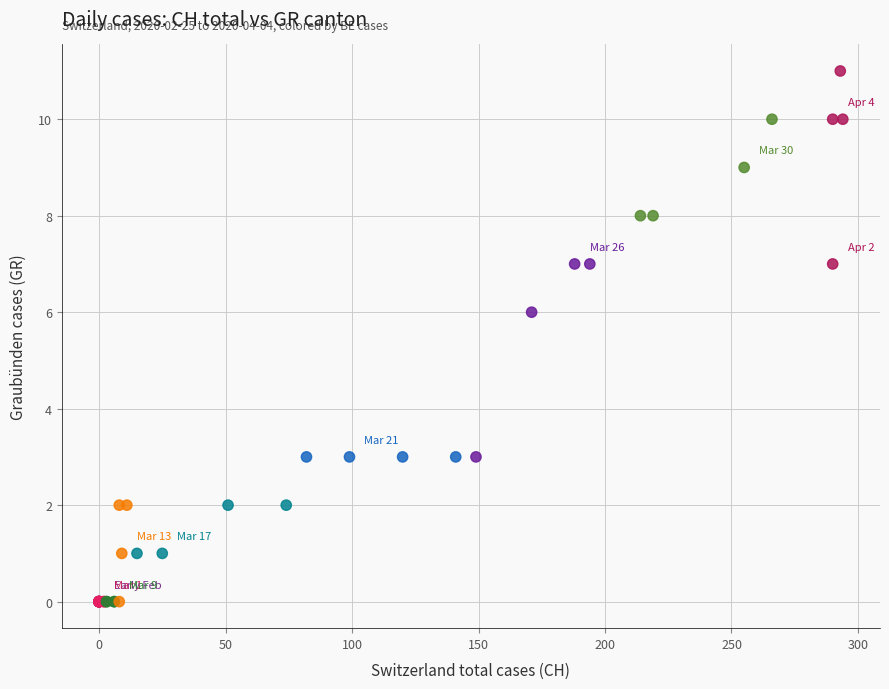

What Y value in the scatter plot is closest to 5?

6